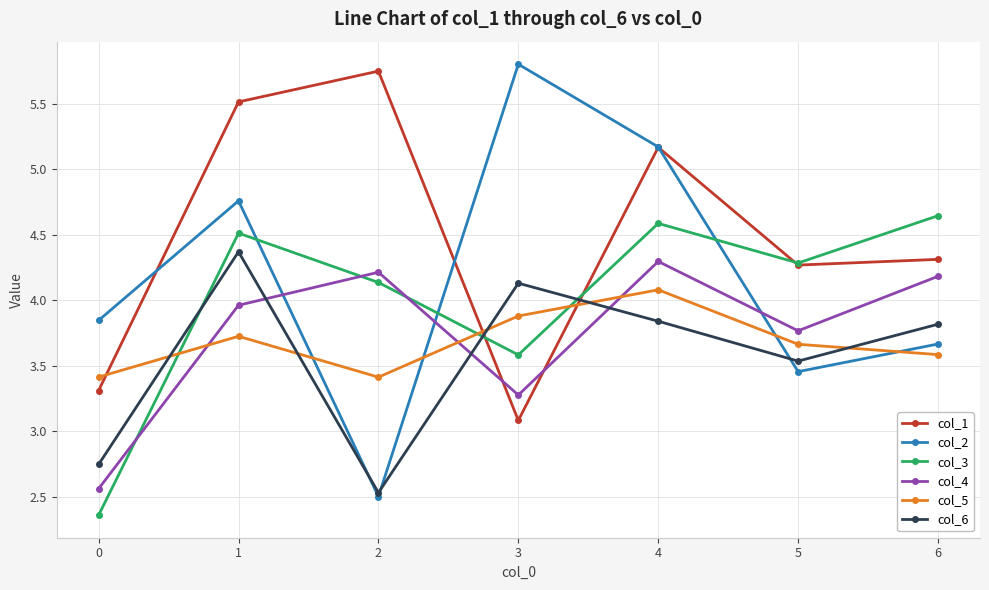

How many values in the col_6 series are below 3?

2